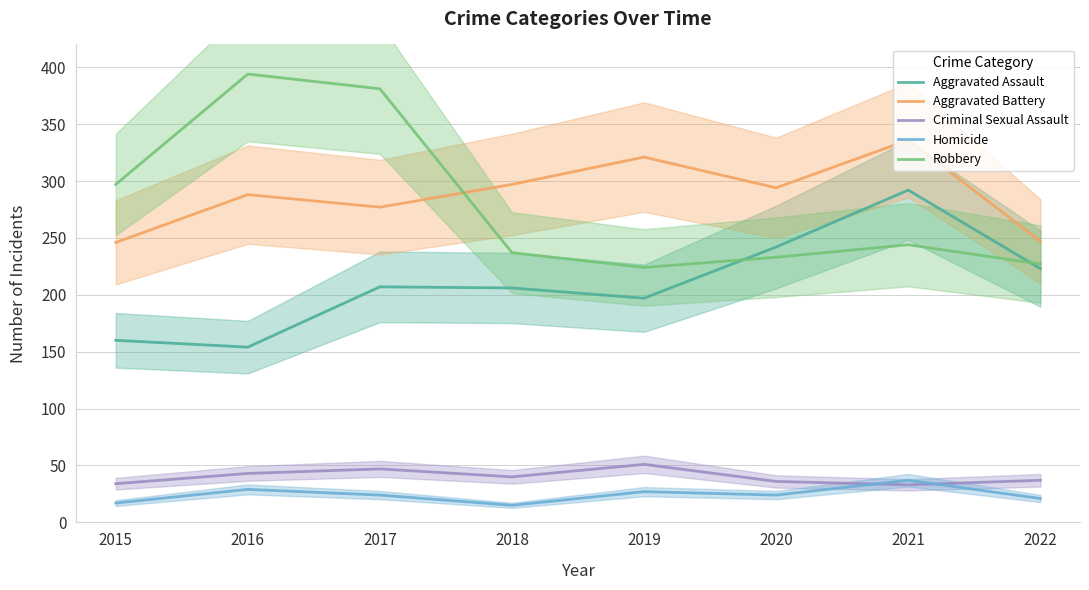

True or false: Criminal Sexual Assault has a value of 34 at 2019.

False